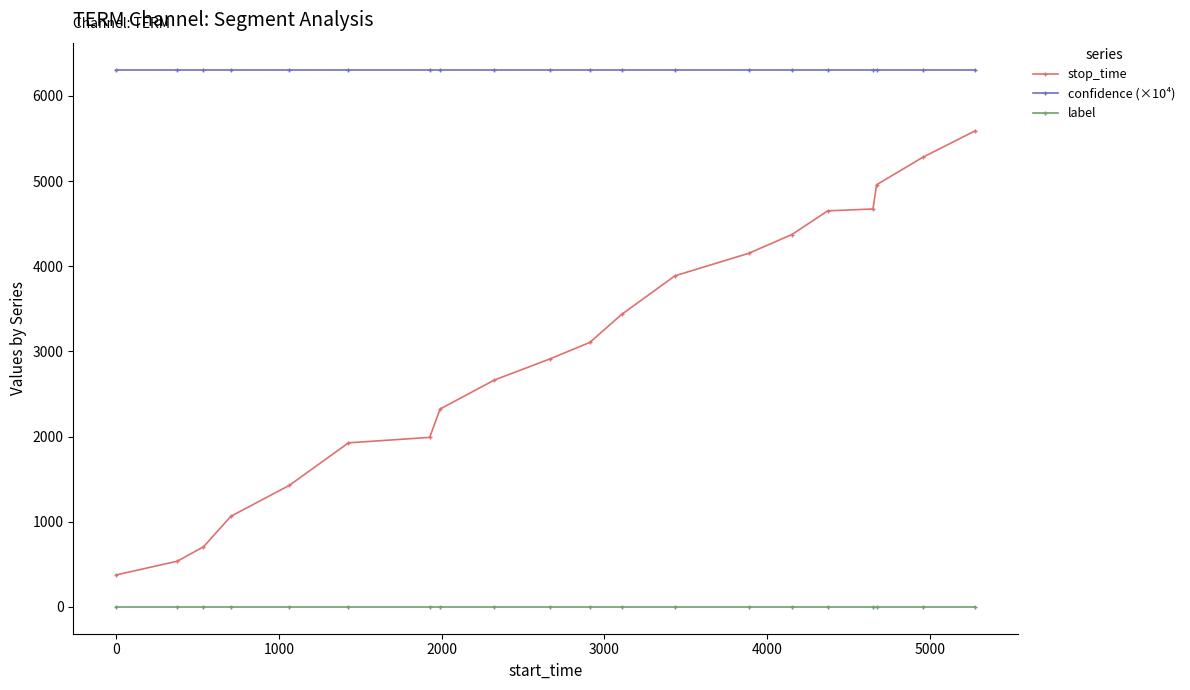

What is the sum of all confidence (×10⁴) values?

126186.6